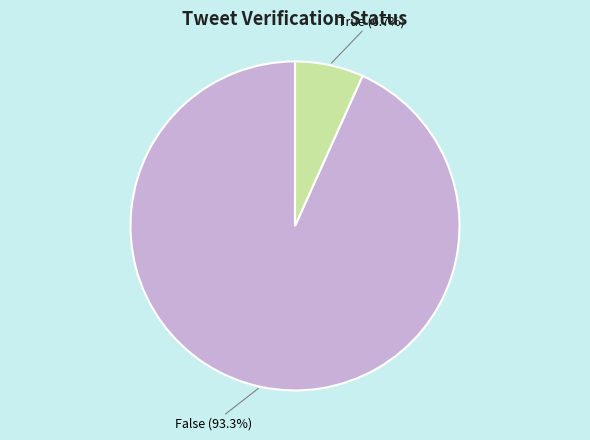

Between True and False, which is larger?

False